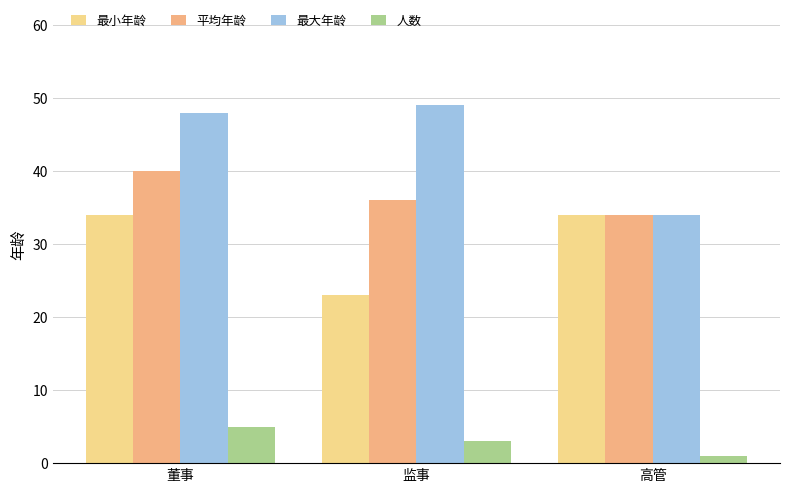

What position from the left is 高管?

3